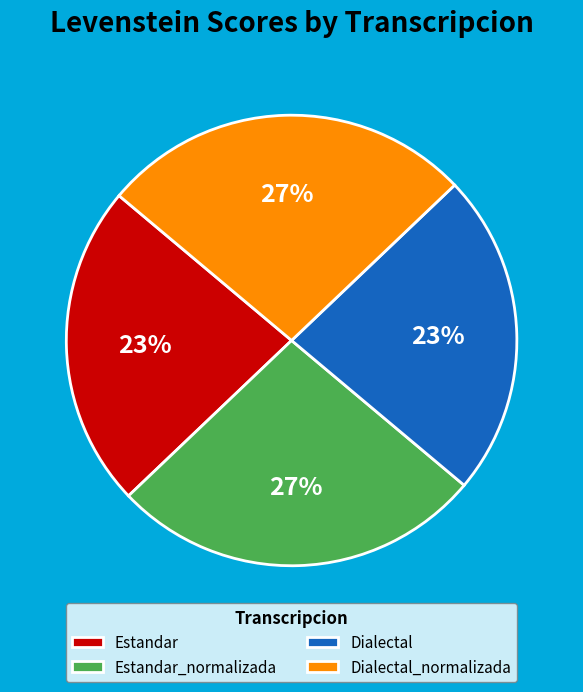

To the nearest percent, what is the difference between the largest and smallest slice percentages?

4%